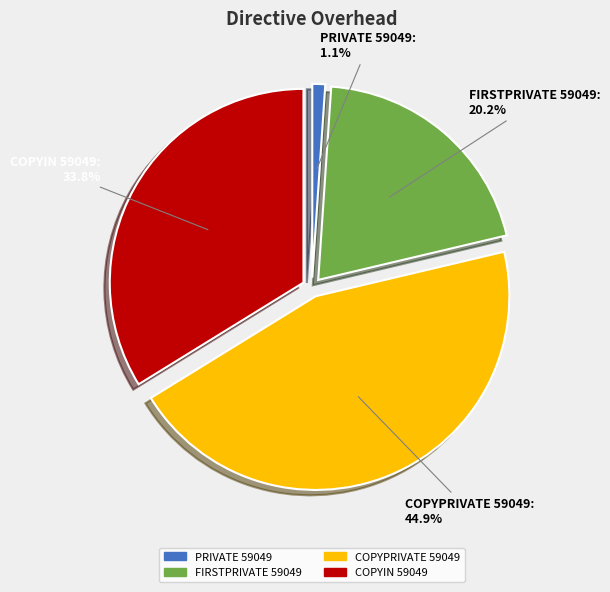

To the nearest percent, what portion does COPYIN 59049 represent?

34%